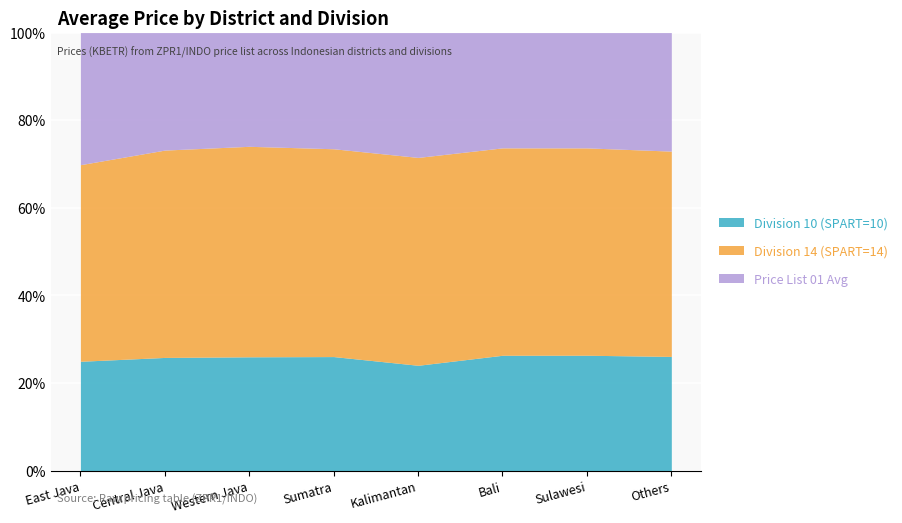

What is the highest value of the Price List 01 Avg series?

5666.4